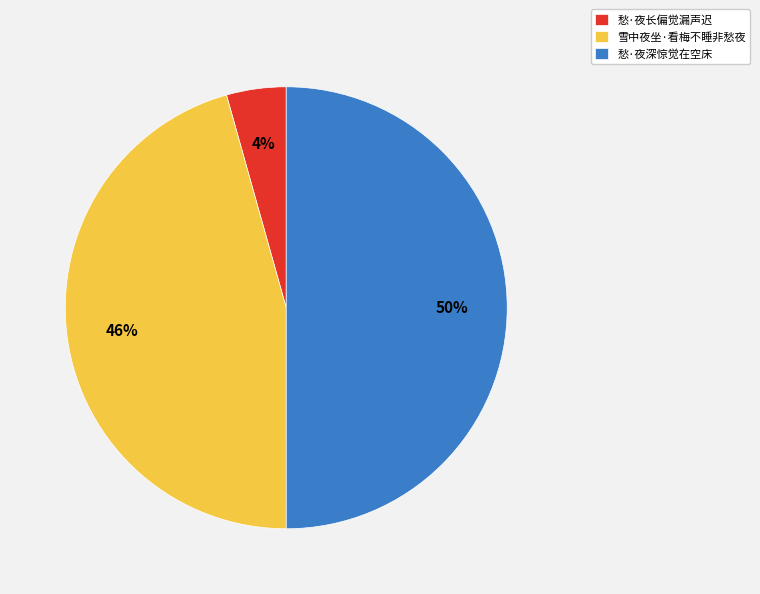

Is it true that 愁·夜深惊觉在空床 is 50% of the pie?

True